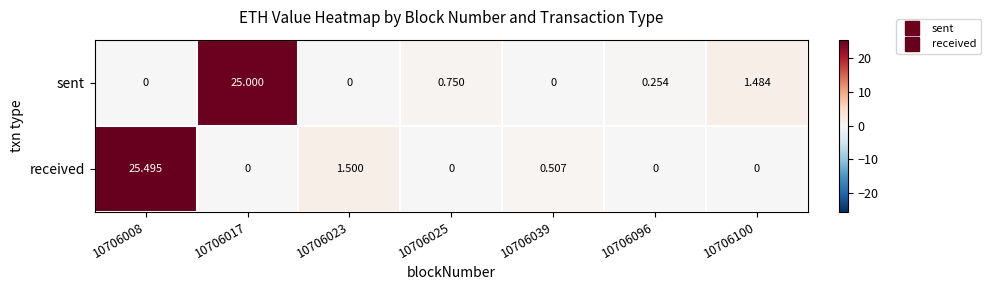

Rank the series at 10706008 from highest to lowest value.

received, sent